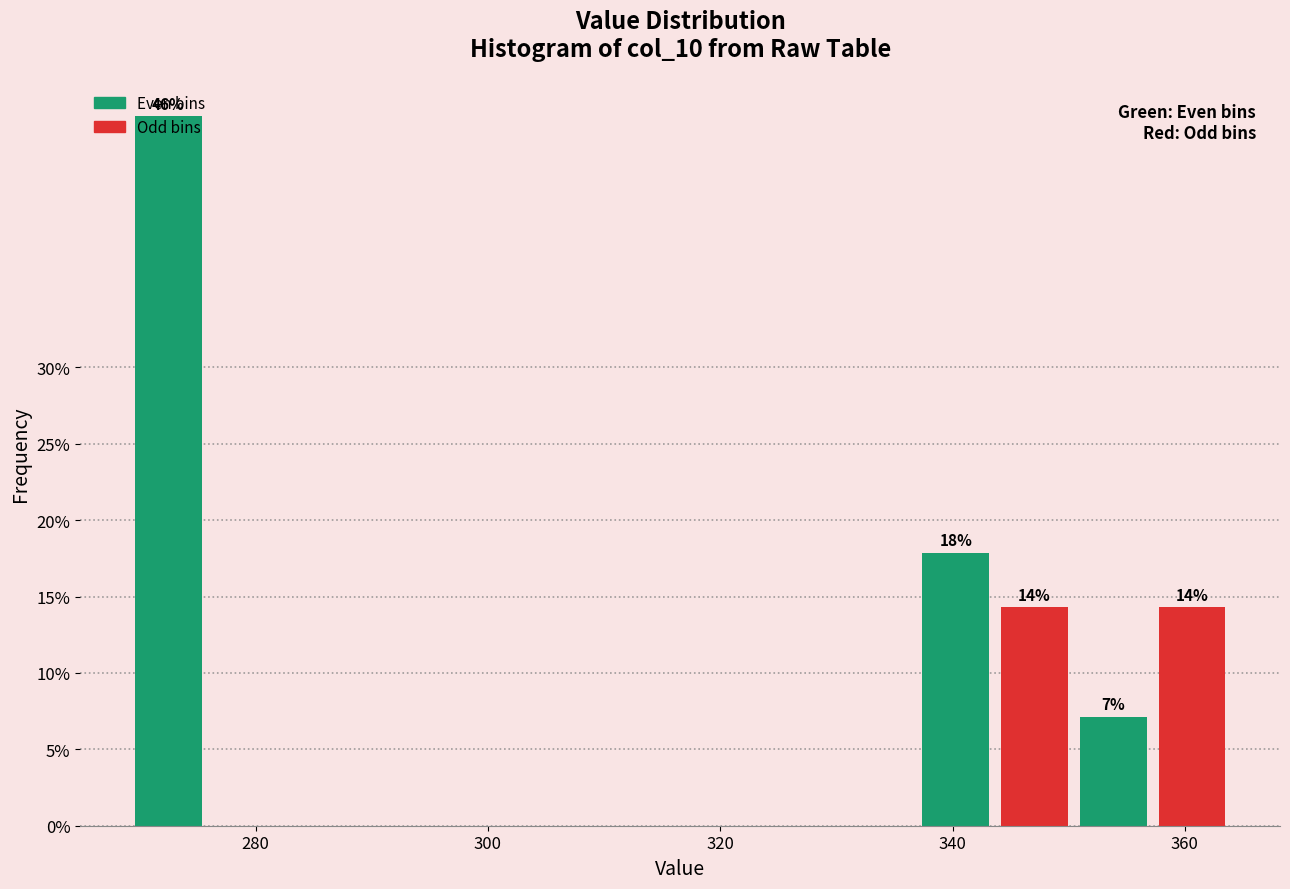

Read against the x-axis, roughly where is the centre of the tallest bar?

272